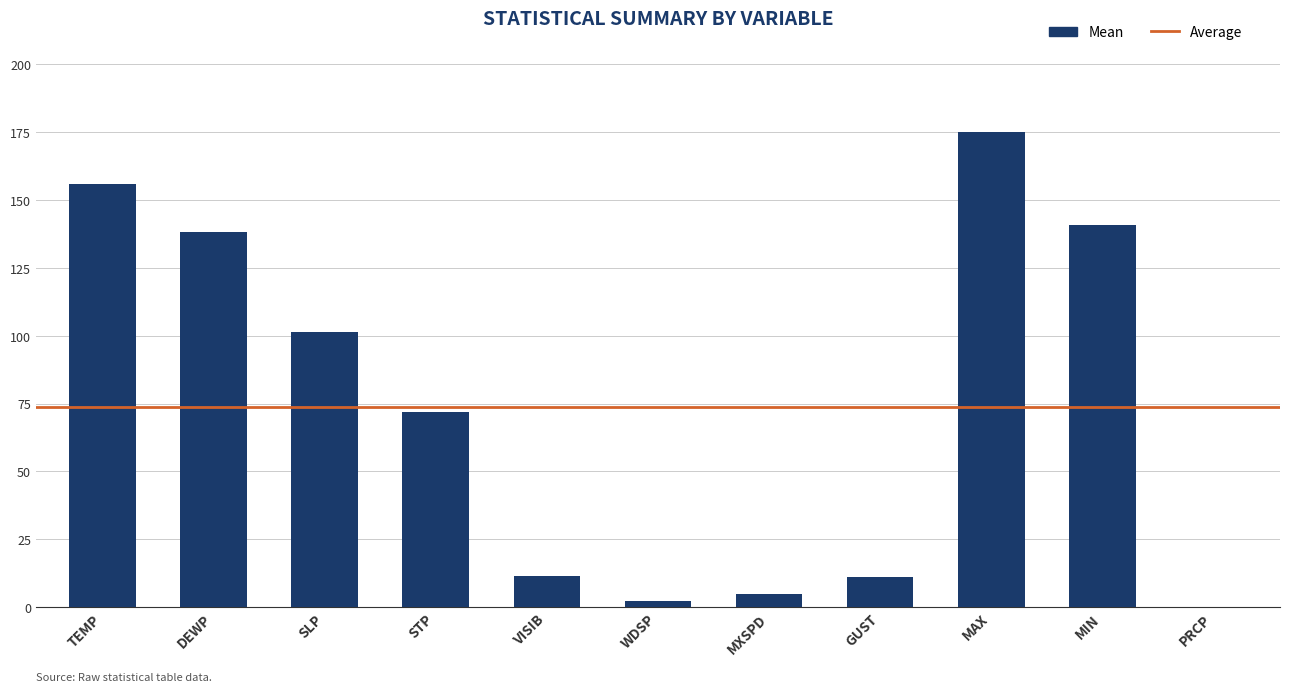

Between PRCP and GUST, which is larger?

GUST